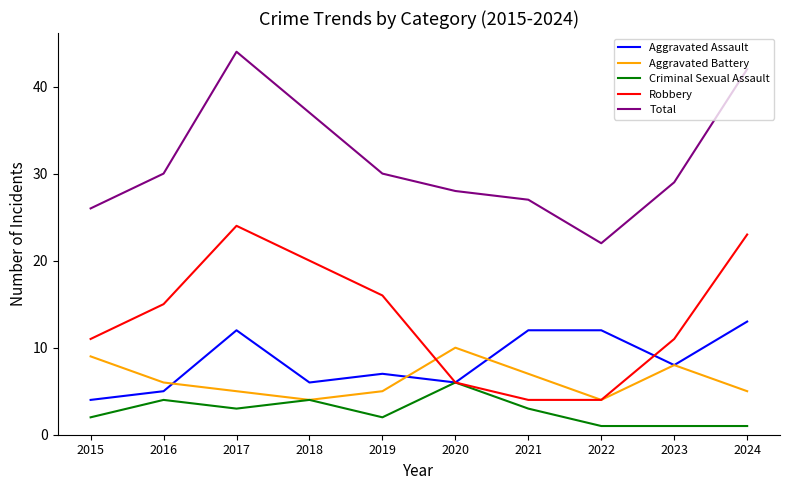

In Aggravated Battery, how many points are higher than both neighbors (excluding endpoints)?

2